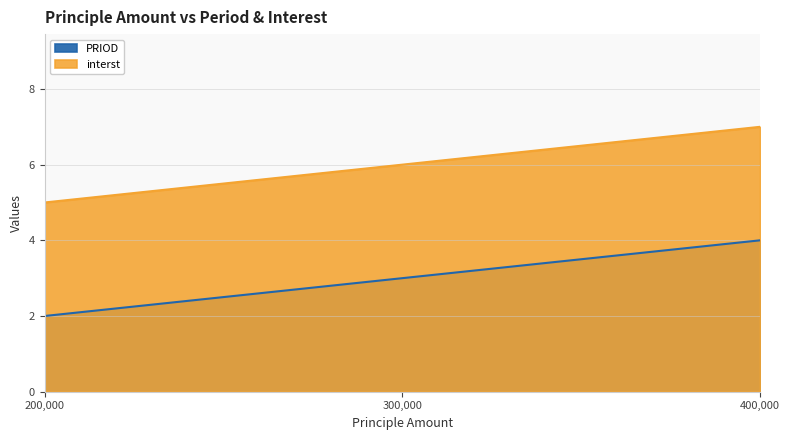

At which label is interst closest to 6?

300000